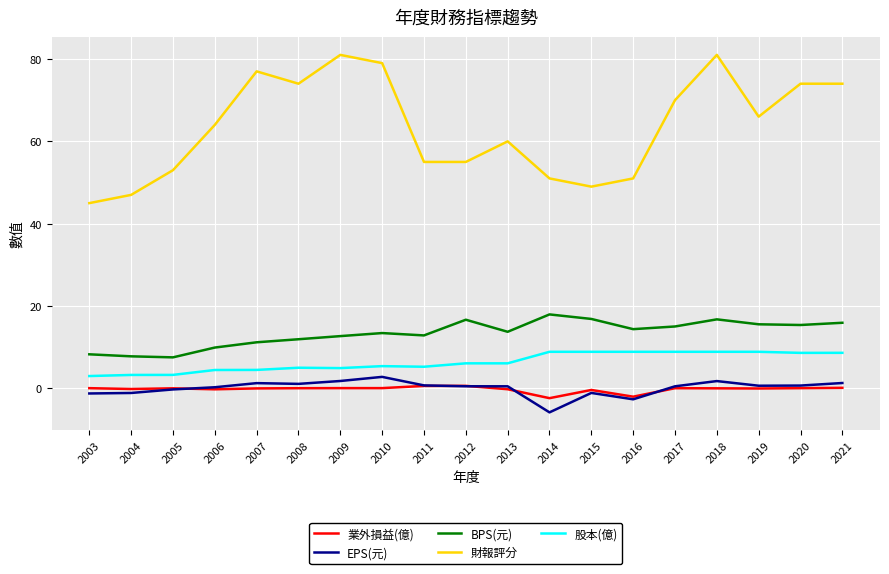

True or false: BPS(元) and 財報評分 cross at least once.

False